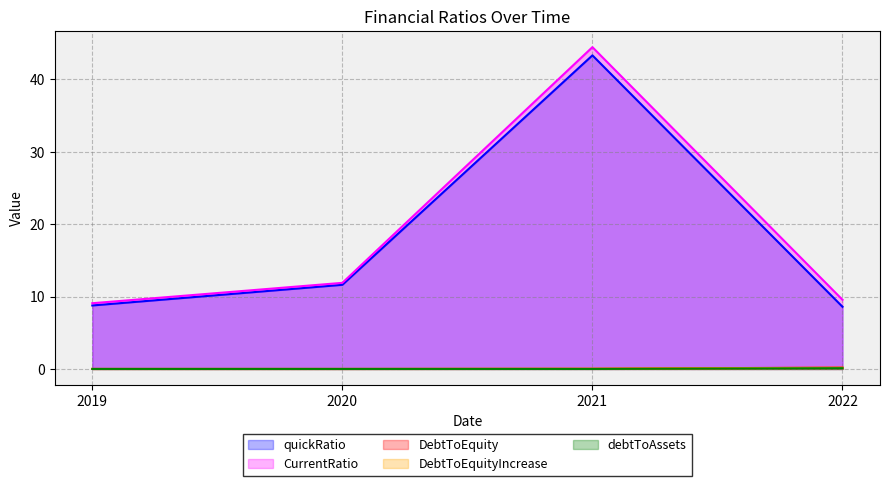

The value of quickRatio at 2022 is 8.6. True or false?

True